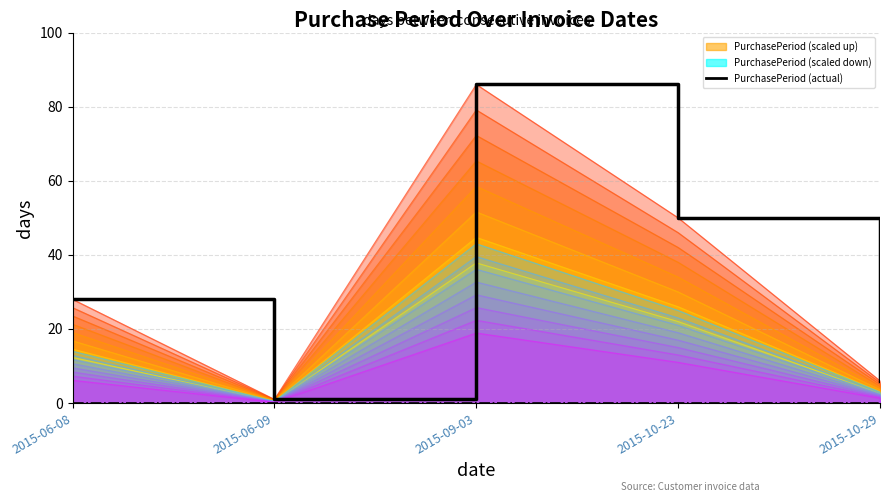

Which has a higher value, 2015-10-29 or 2015-06-09?

2015-10-29